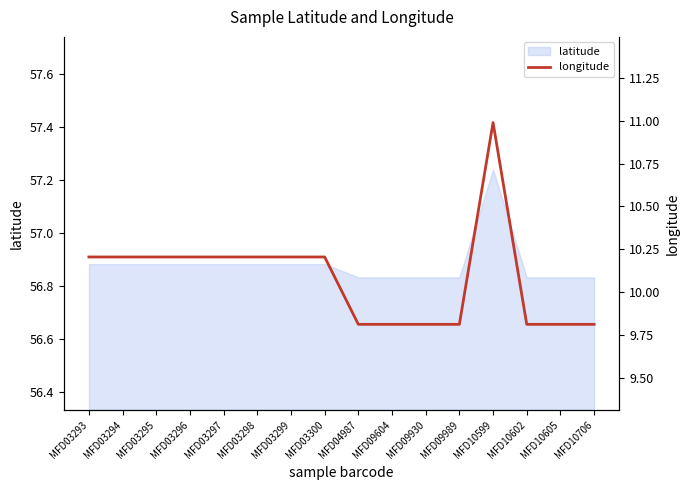

At which category does the chart reach its minimum across all series?

MFD04987